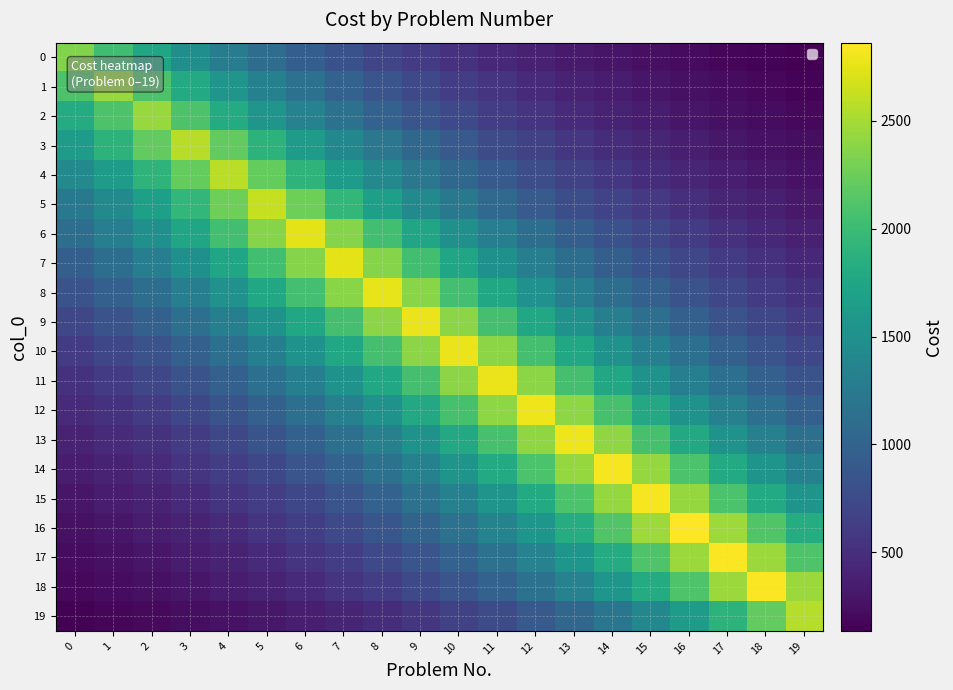

Which label corresponds to the smallest value in the chart?

19